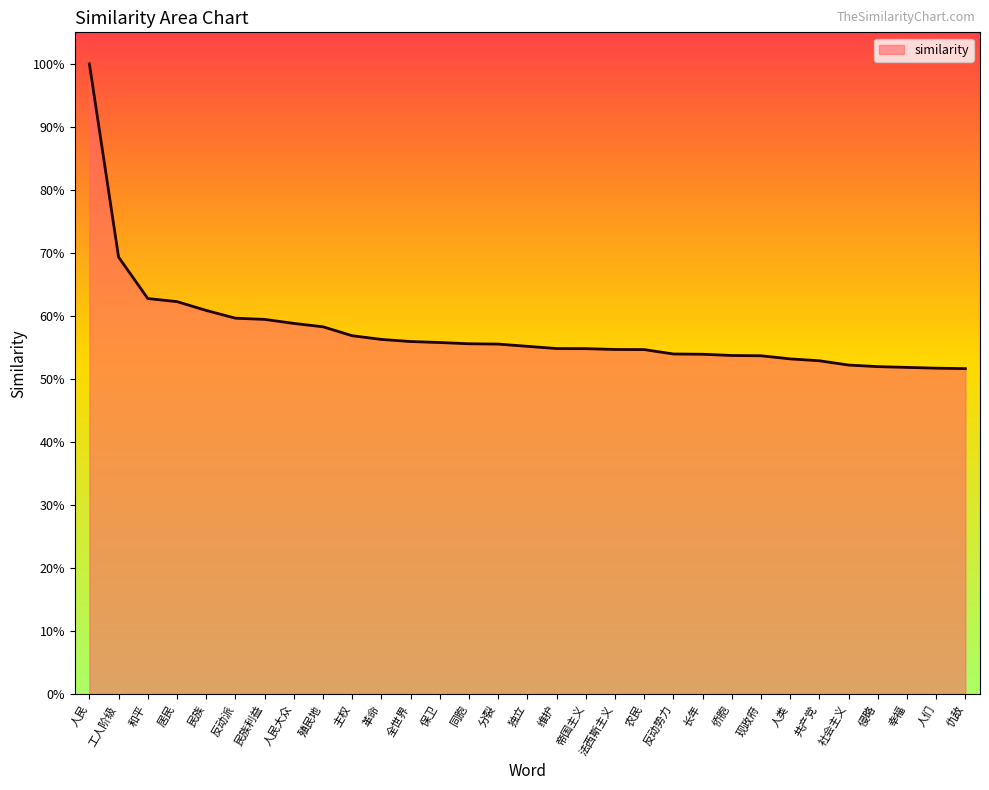

Read the value at 维护.

0.5